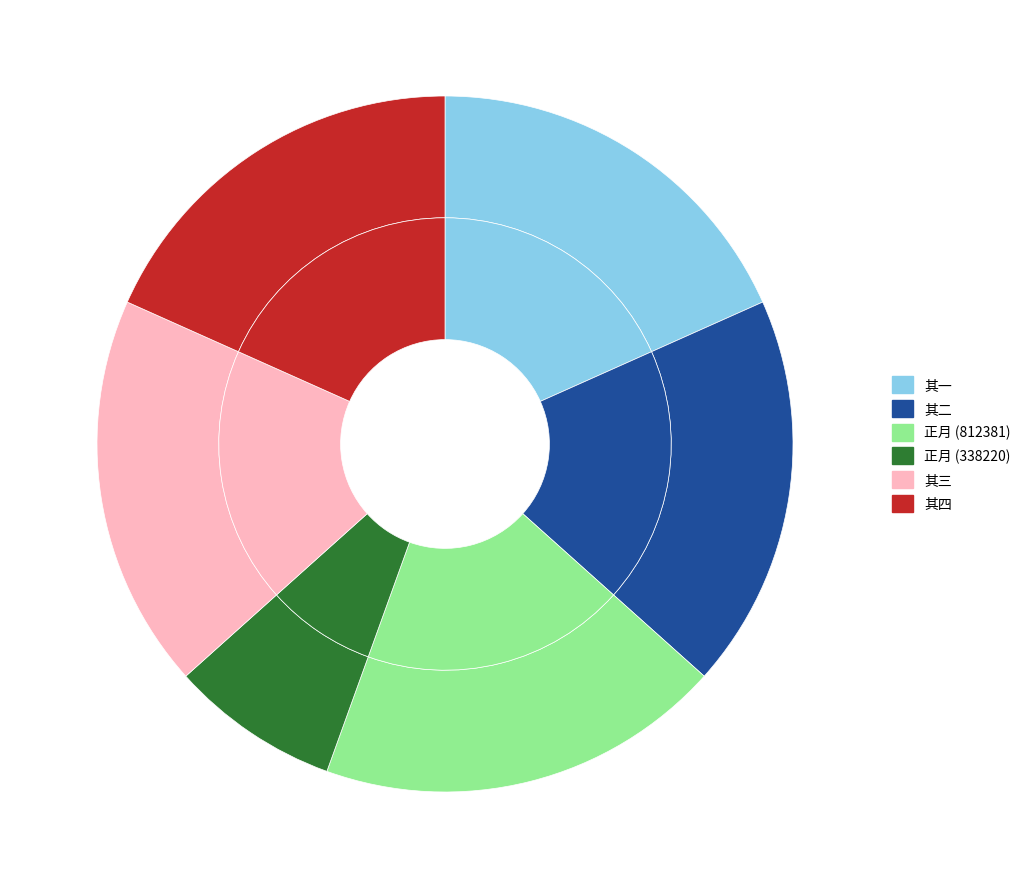

What percentage is the 正月十二日由杭挈眷至湖与叔兄同居 其三 slice, to the nearest percent?

18%